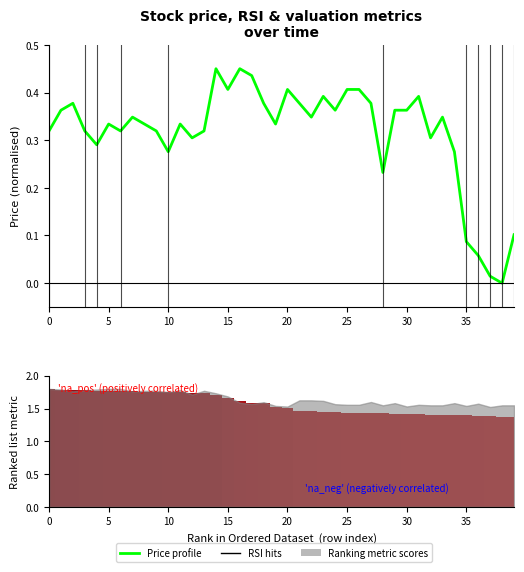

What is the total value across all series at 13?

2.1